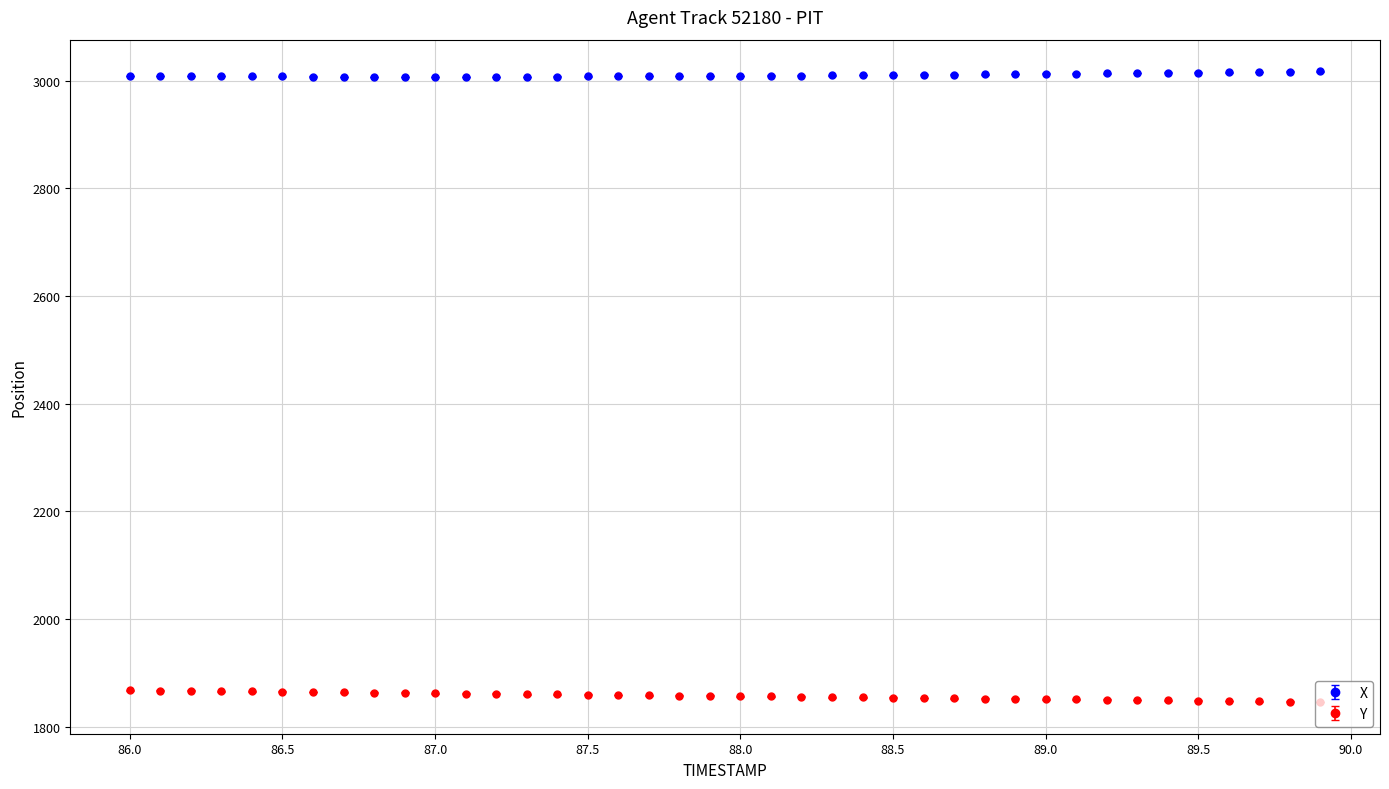

At how many categories does at least one series exceed 2821?

40